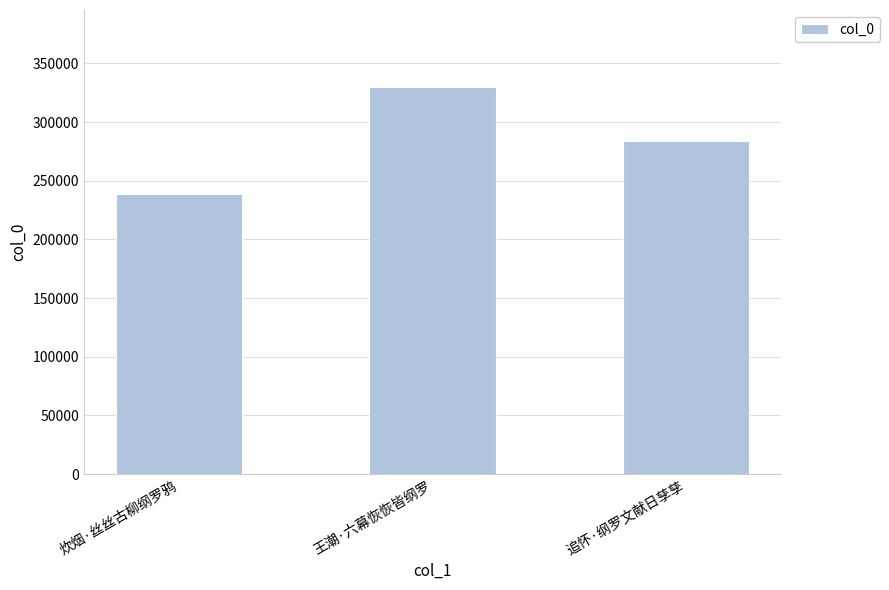

What is the value of the 3rd bar from the left?

284131